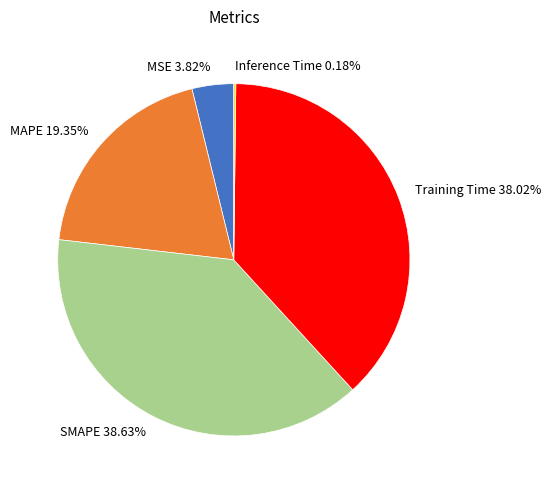

True or false: MSE accounts for 11% of the total.

False